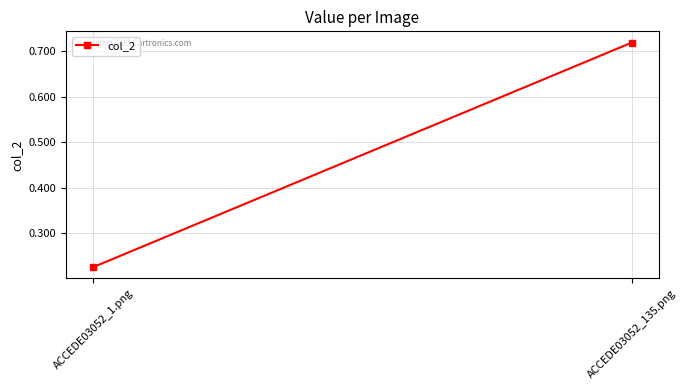

What is the change in value from ACCEDE03052_1.png to ACCEDE03052_135.png?

+0.5